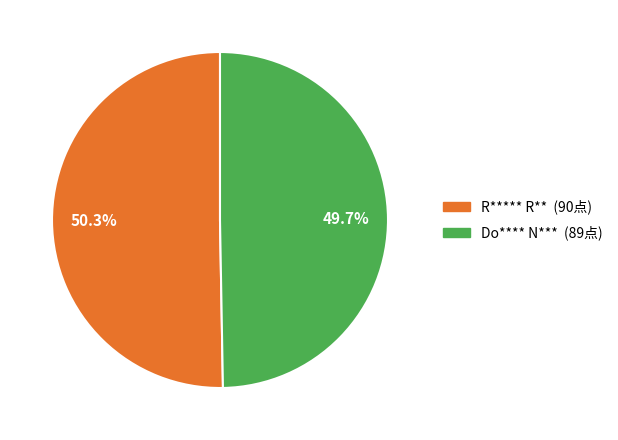

What percentage is the Do**** N*** slice, to the nearest percent?

50%